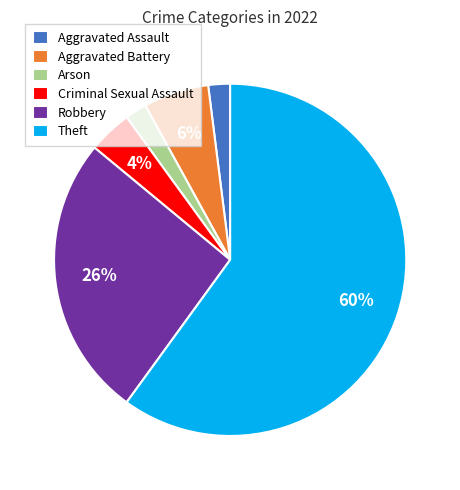

To the nearest percent, what percentage of the pie is Robbery?

26%